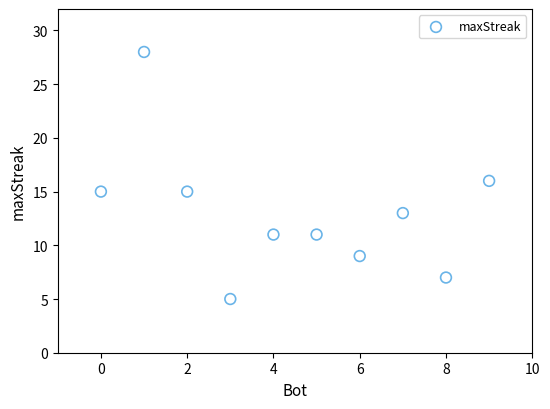

What is the range of Y values (max minus min)?

23